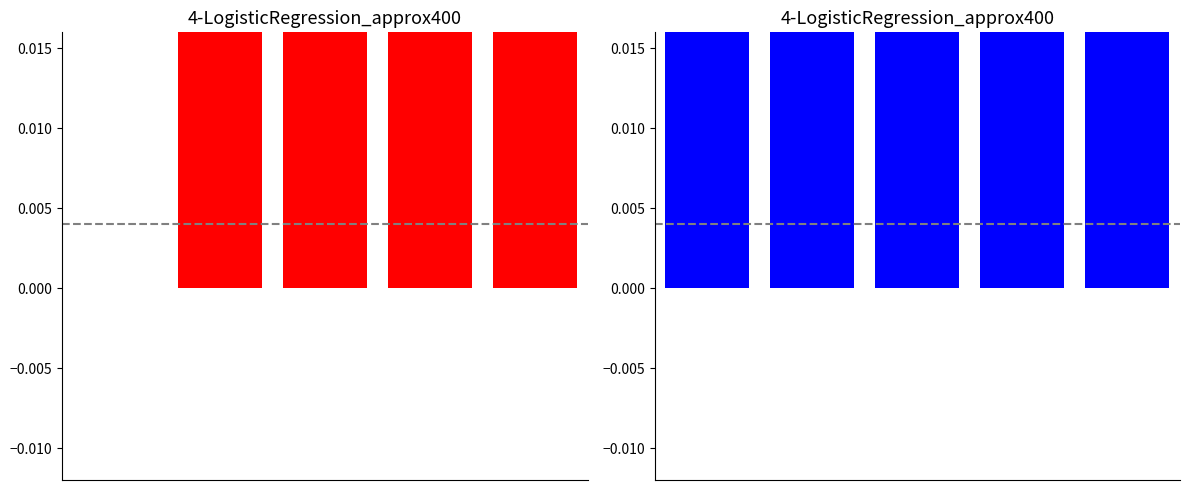

The y series shows 0.0 at 0. True or false?

False